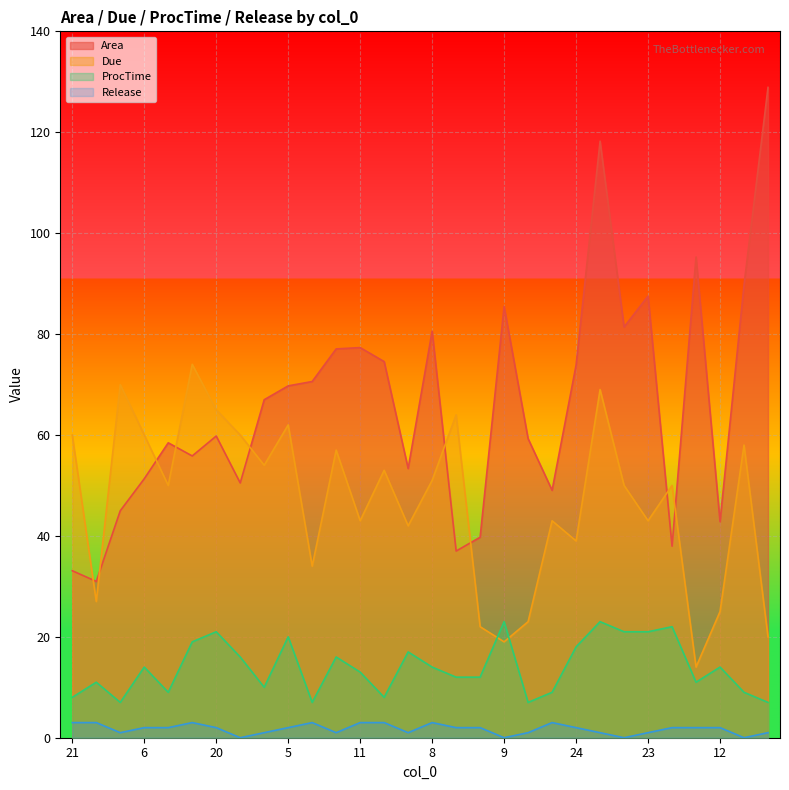

At which label is Due closest to 44?

11